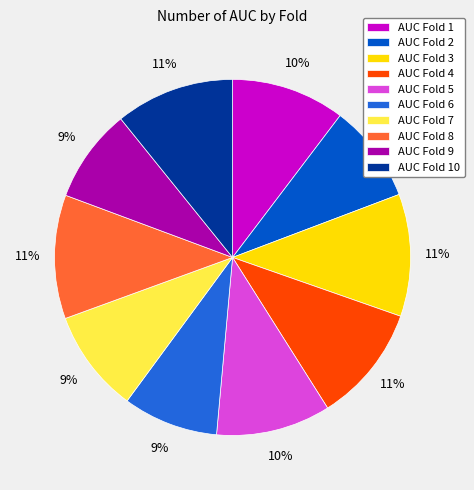

To the nearest percent, what percentage of the pie is AUC Fold 5?

10%